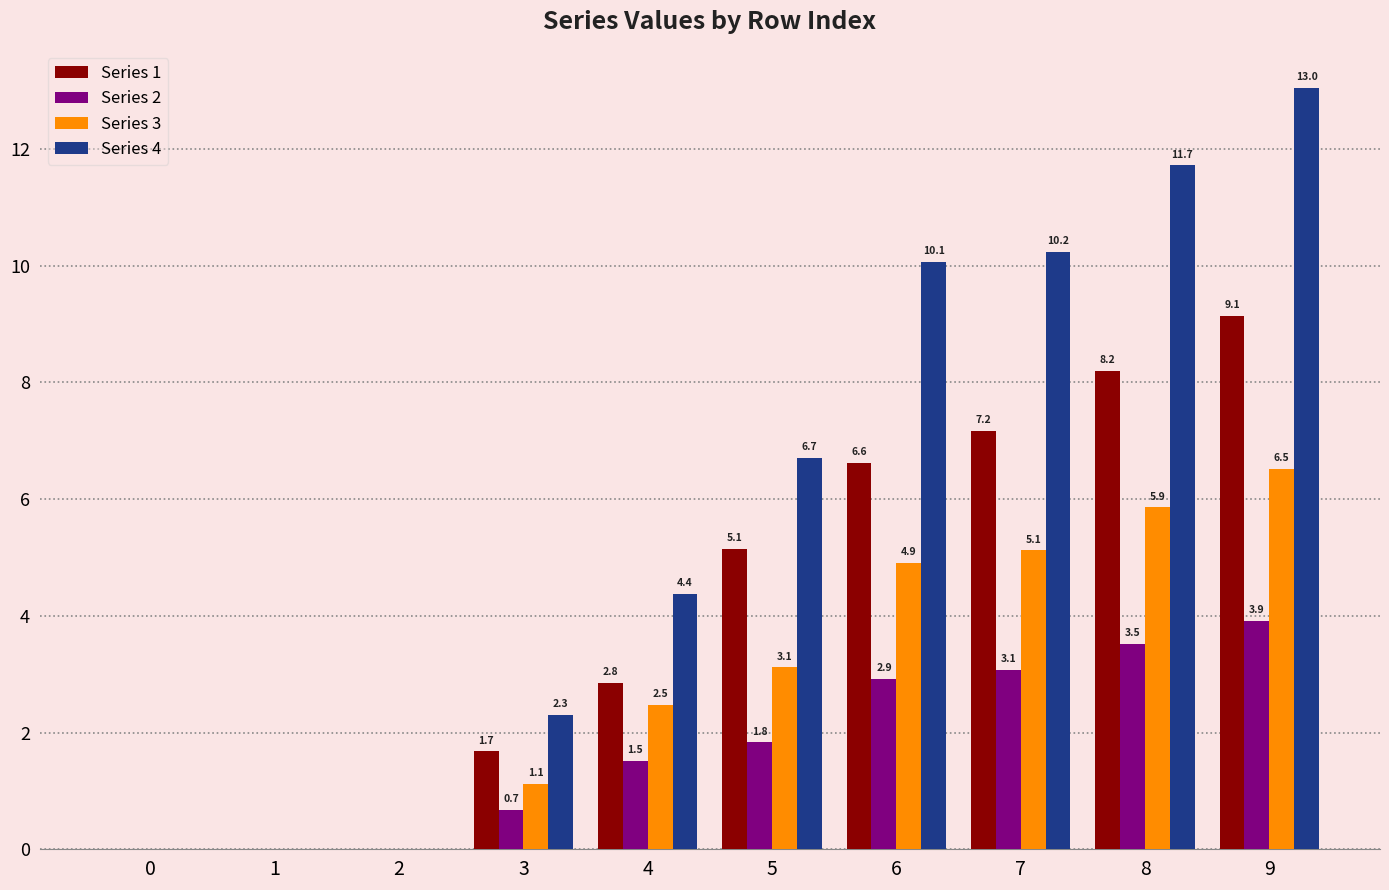

What is the maximum value shown in the chart?

13.0